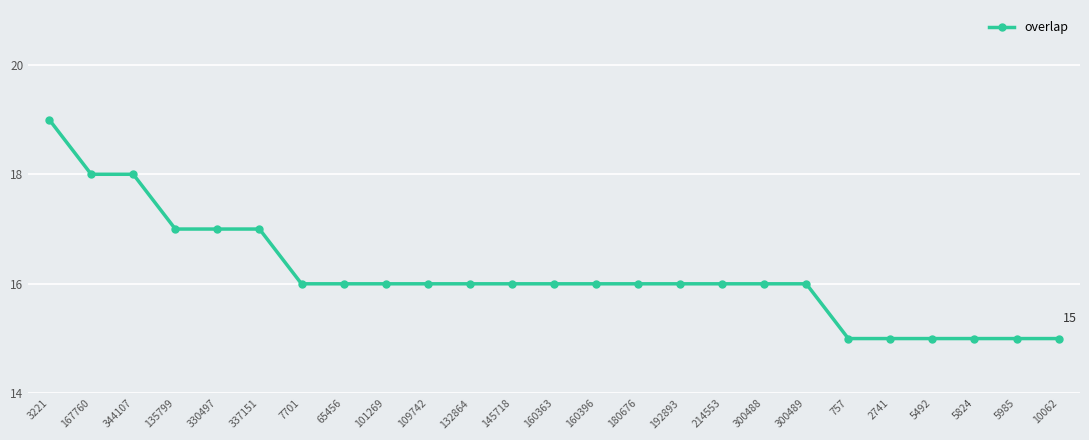

Reading left to right, list all the values displayed in this chart.

3221=19	167760=18	344107=18	135799=17	330497=17	337151=17	7701=16	65456=16	101269=16	109742=16	132864=16	145718=16	160363=16	160396=16	180676=16	192893=16	214553=16	300488=16	300489=16	757=15	2741=15	5492=15	5824=15	5985=15	10062=15